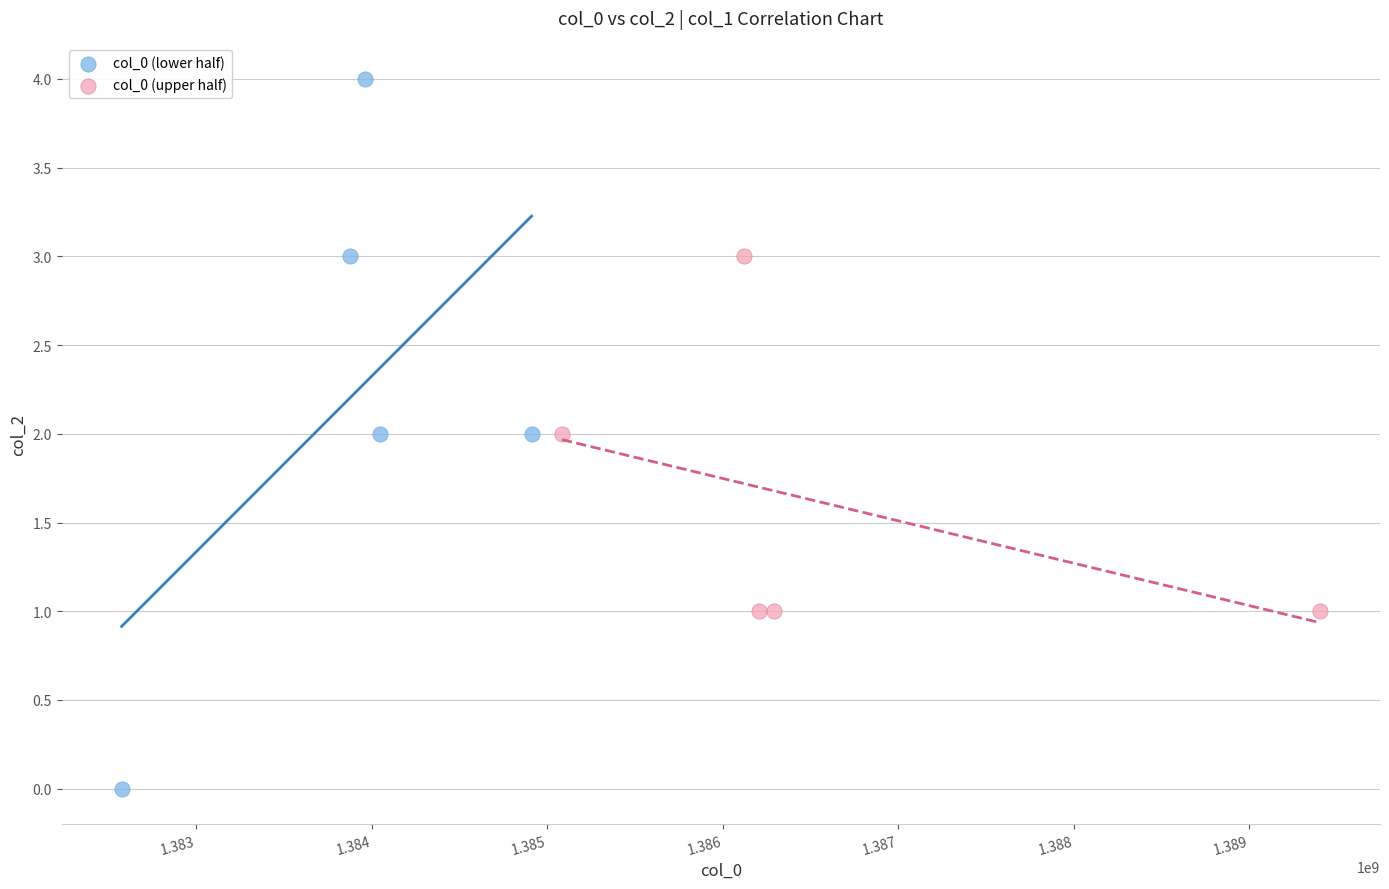

Which series reaches the maximum Y coordinate?

col_0 (lower half)